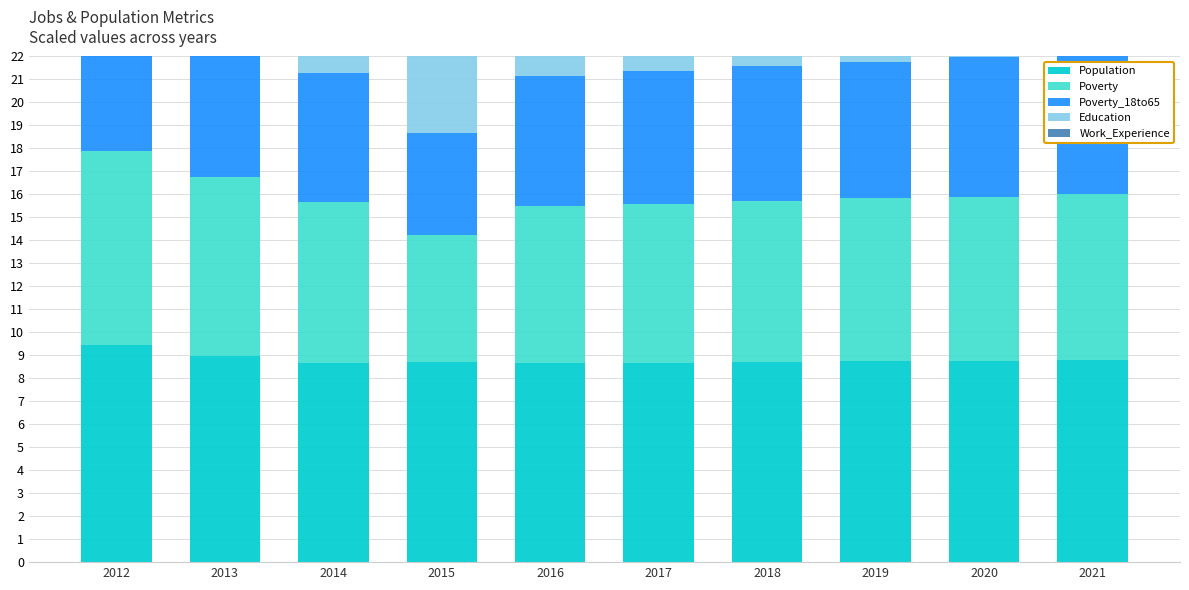

What is the sum of all Poverty values?

70.9